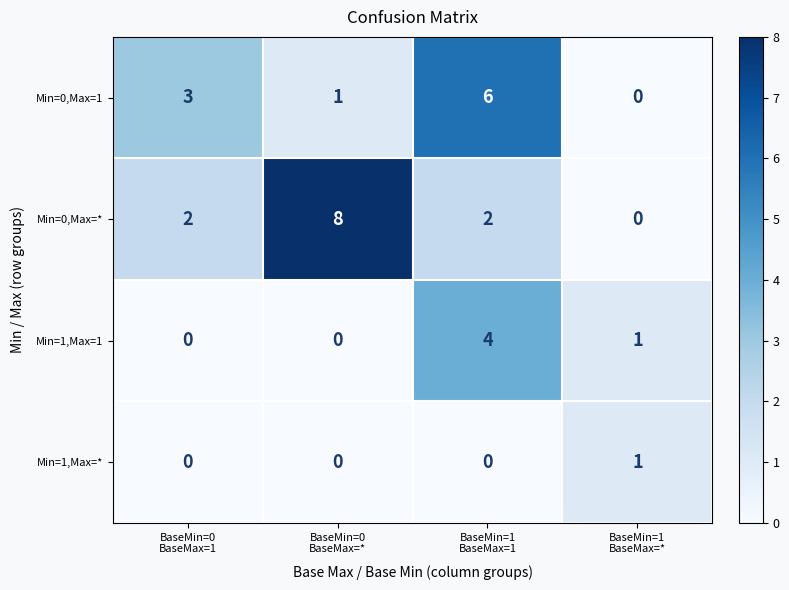

List the series in order of their overall mean, highest first.

Min=0,Max=*, Min=0,Max=1, Min=1,Max=1, Min=1,Max=*